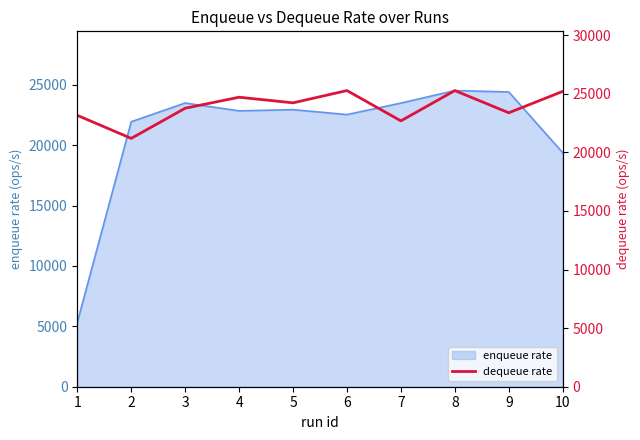

Which category has the highest value across all series?

6